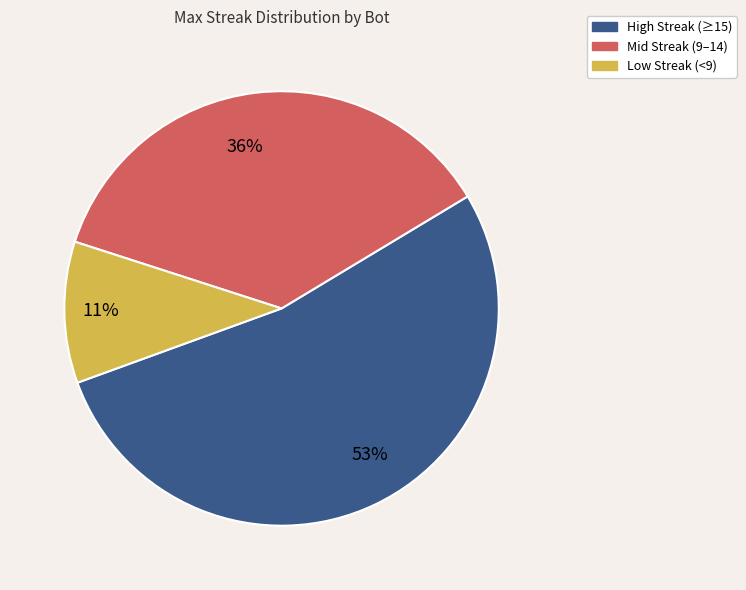

Does Low Streak (<9) account for over 50% of the chart?

No